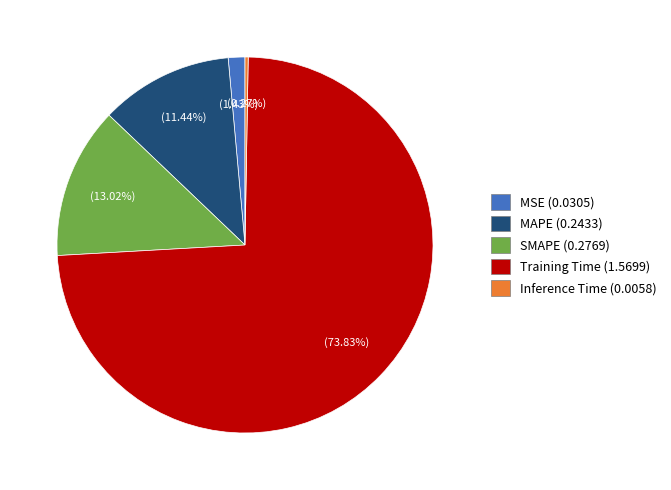

Is there a majority slice in this chart?

Yes